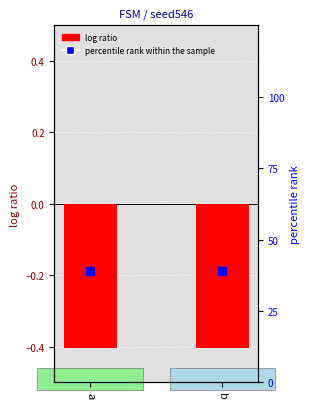

Which series has the largest total across all categories?

percentile rank within the sample